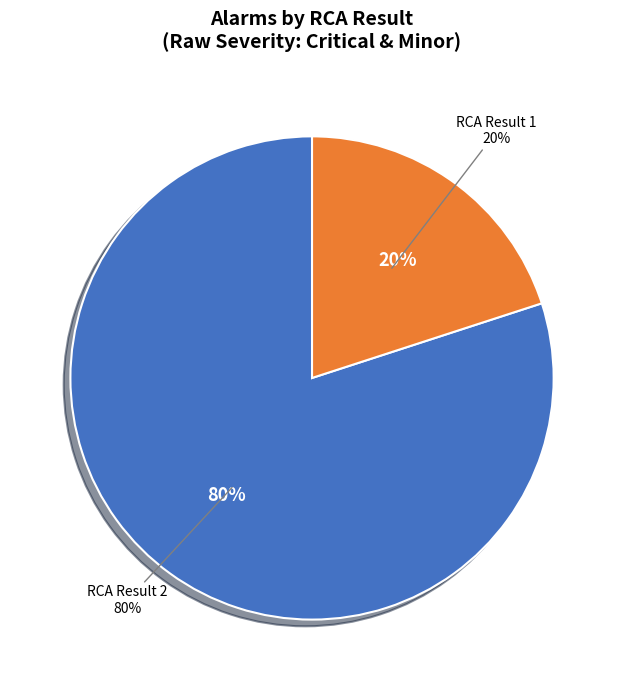

Does 7 account for over 50% of the chart?

No